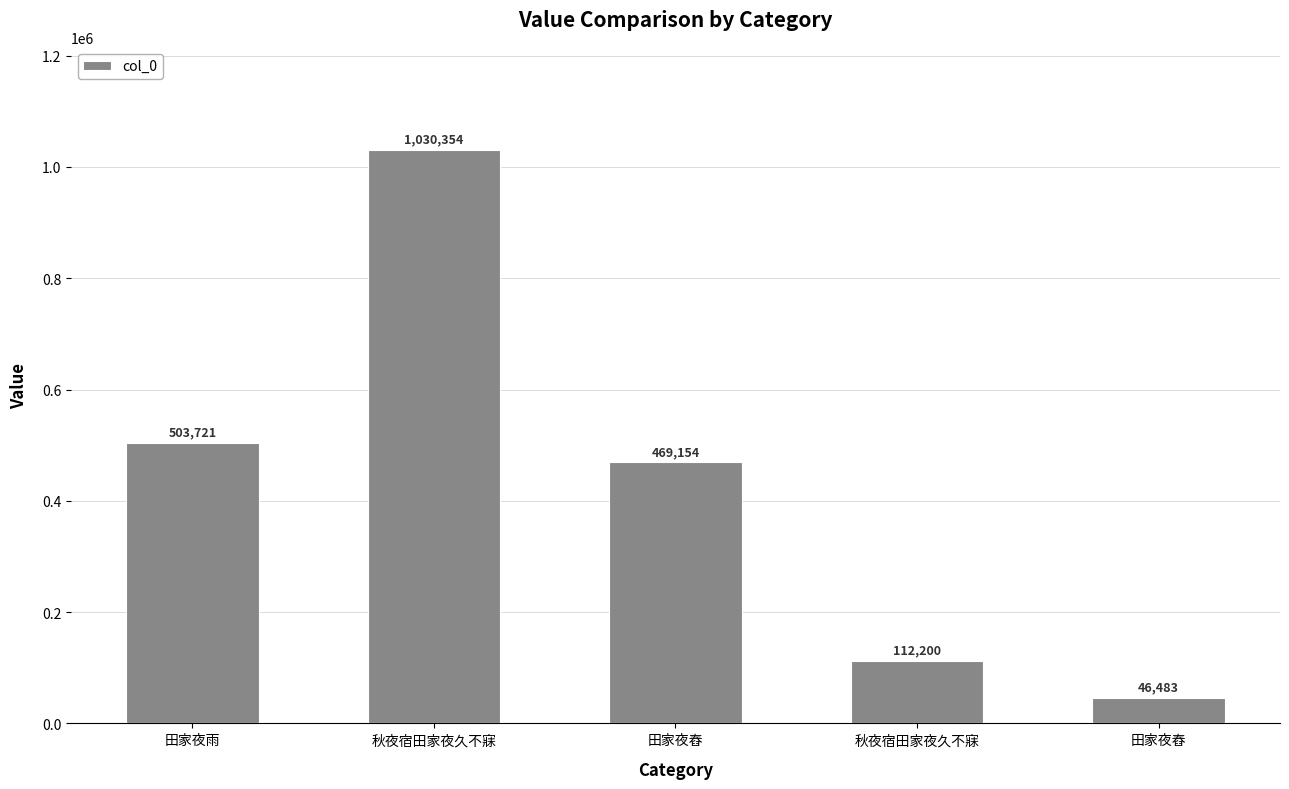

How many distinct data groups are displayed?

1